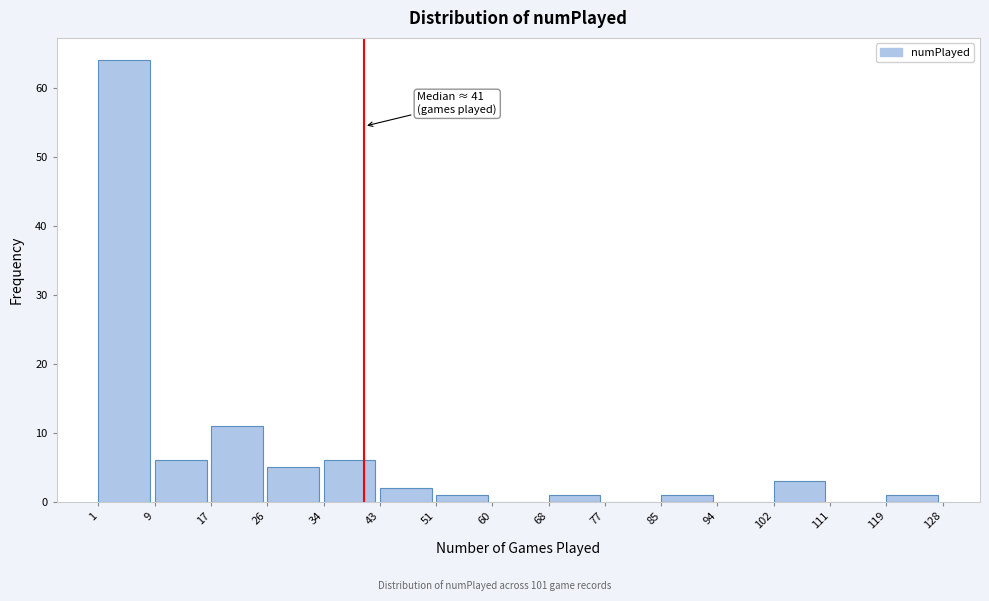

Over which range of the x-axis is the bar tallest?

1 to 9